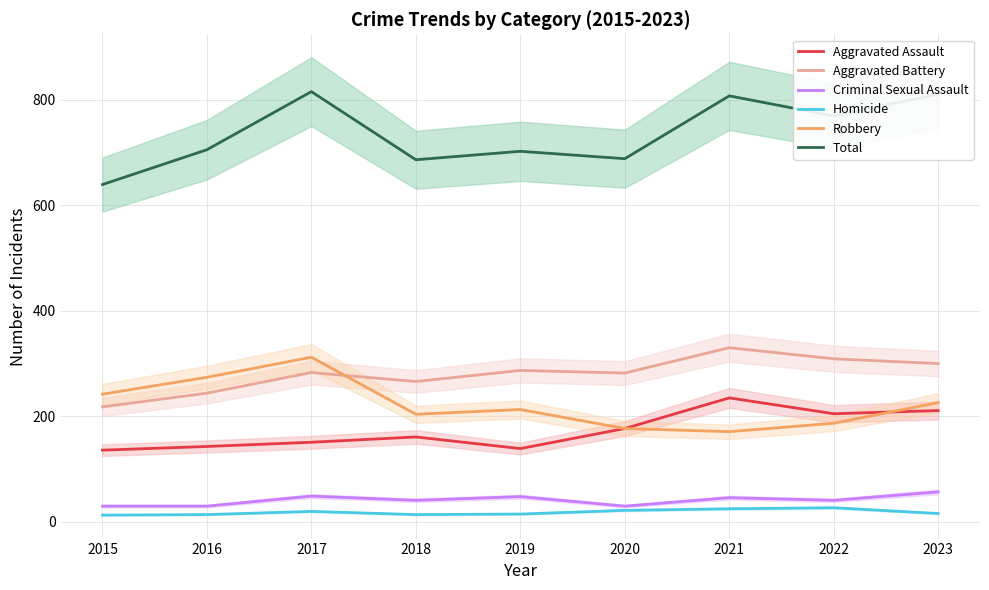

Where is the first local minimum for Homicide?

2018